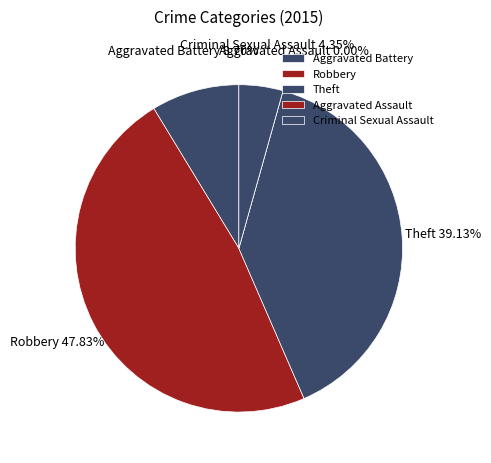

Is it true that Aggravated Battery is 21% of the pie?

False